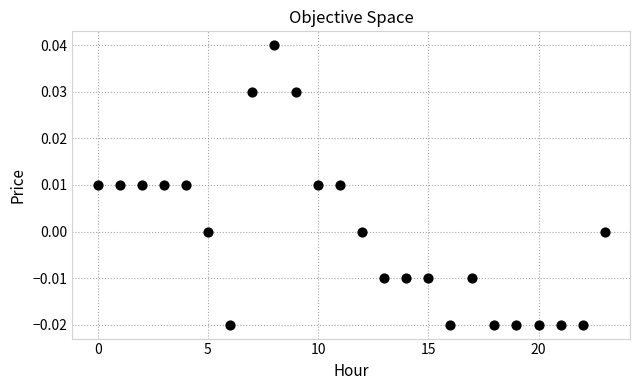

How many data points are displayed?

24